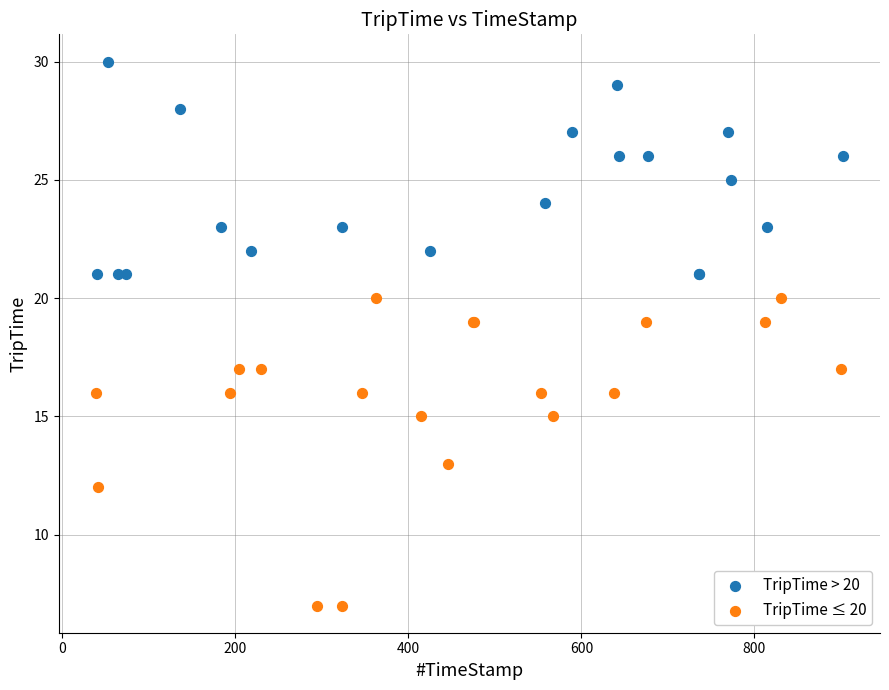

Which series has the widest spread of Y values?

TripTime ≤ 20